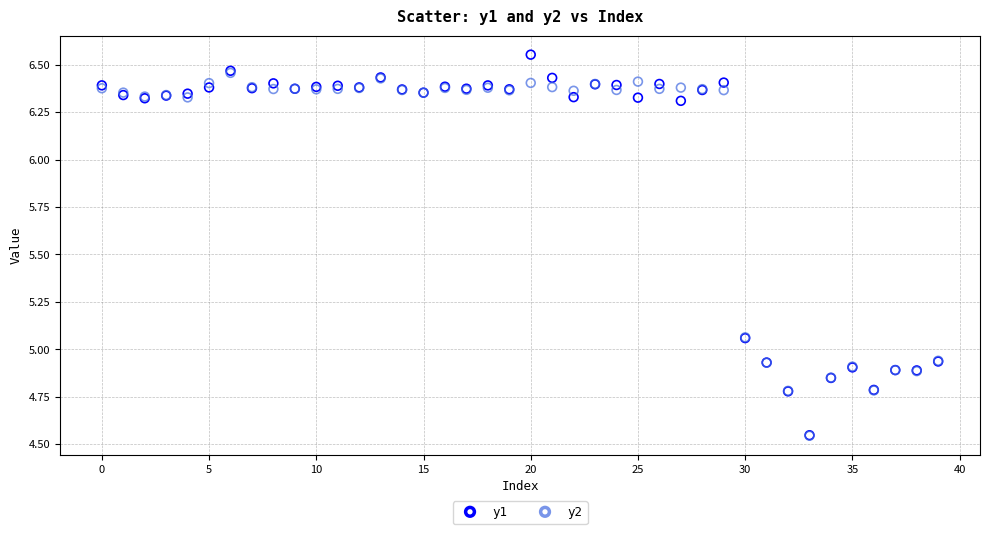

What are all the series names shown in the legend?

y1, y2